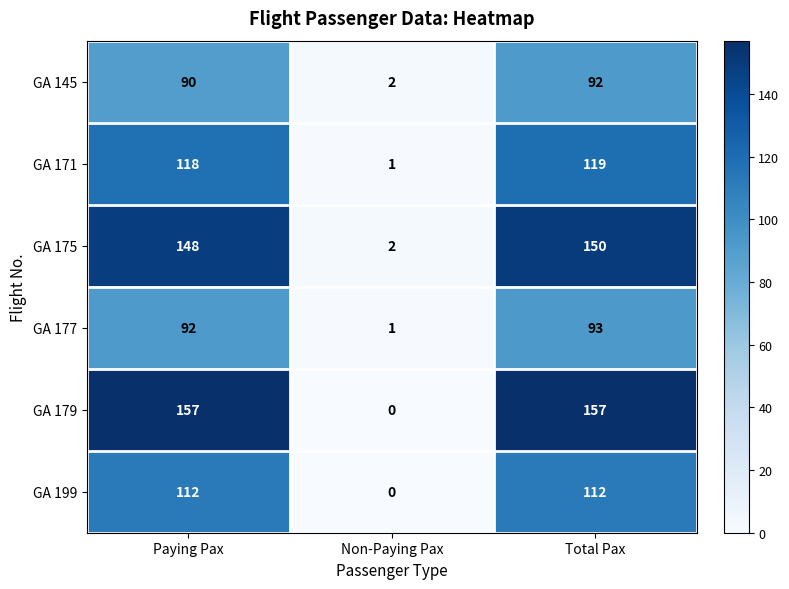

How many GA 199 values are between 0 and 112?

3